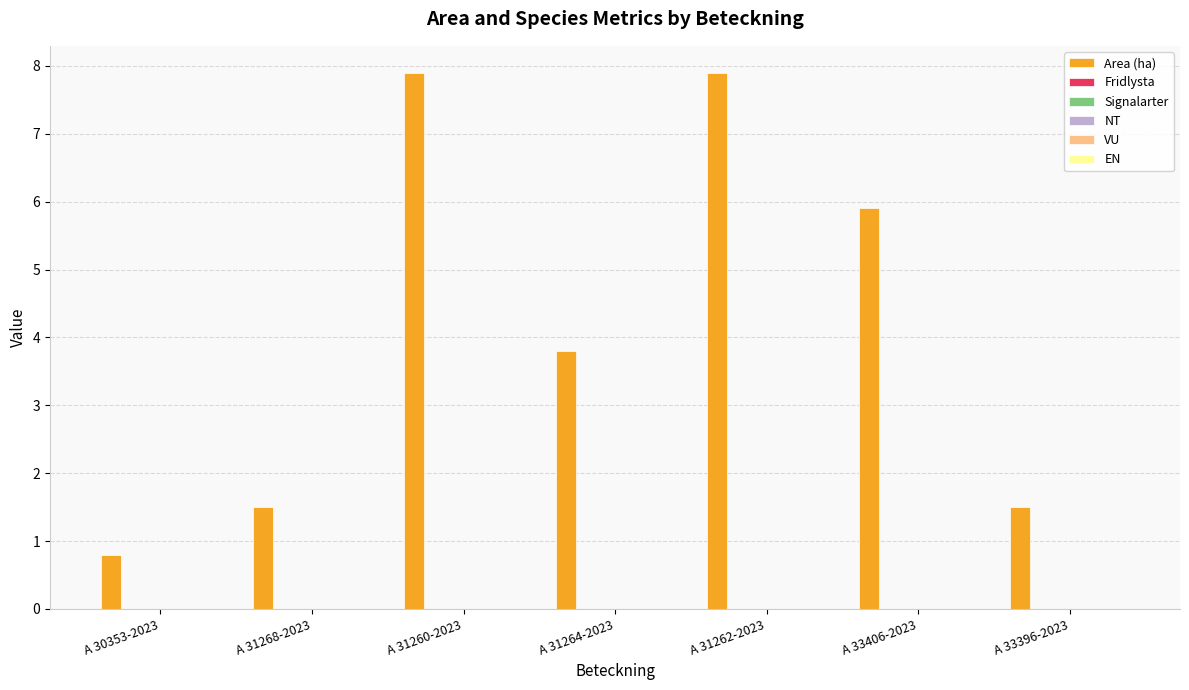

What is the minimum value shown in the chart?

0.8